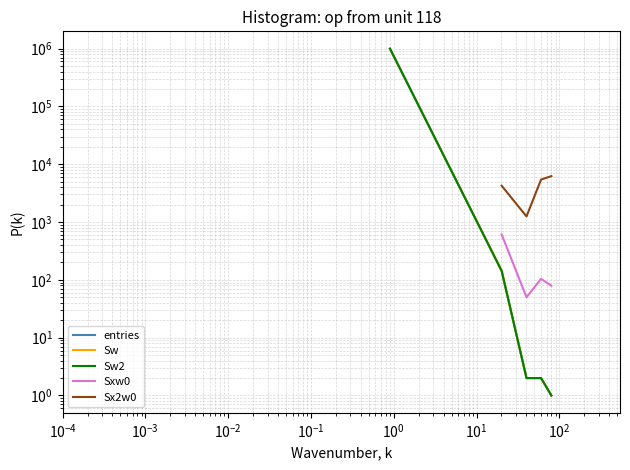

True or false: entries and Sw cross at least once.

False